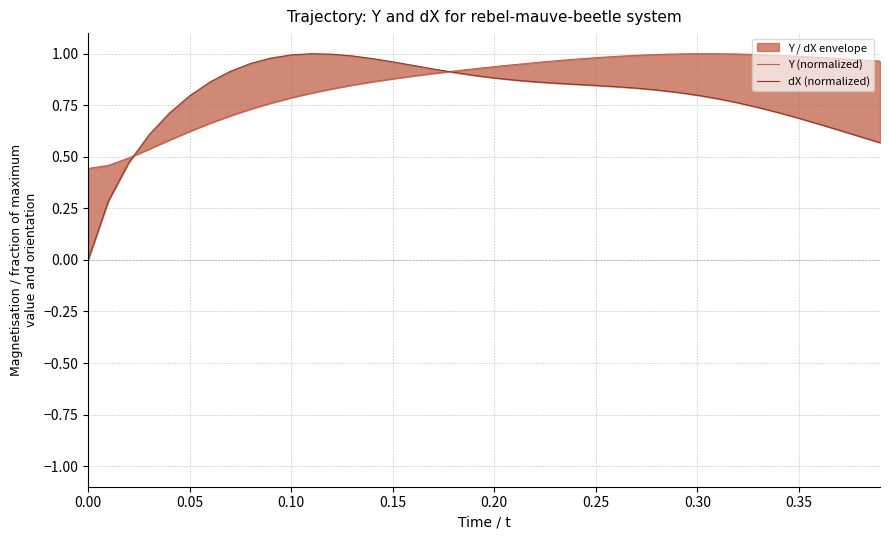

How many times do Y (normalized) and dX (normalized) cross each other?

2